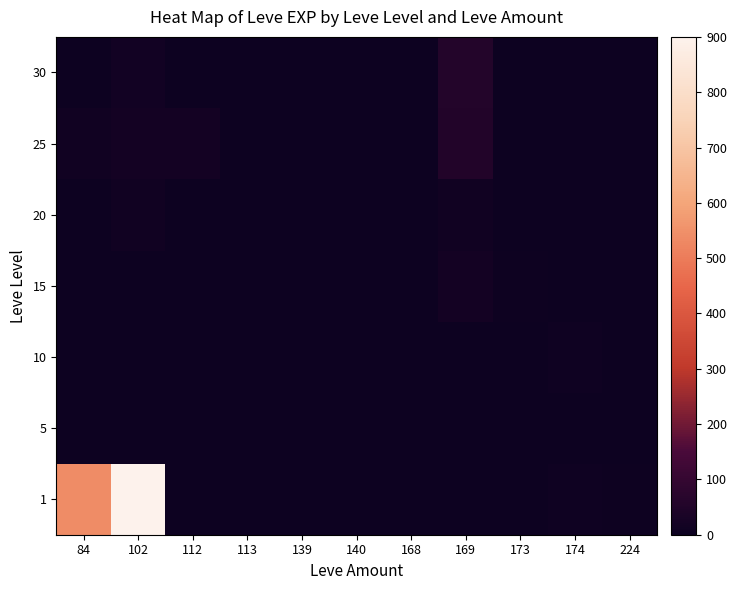

Which has a higher value, 102 or 113?

102